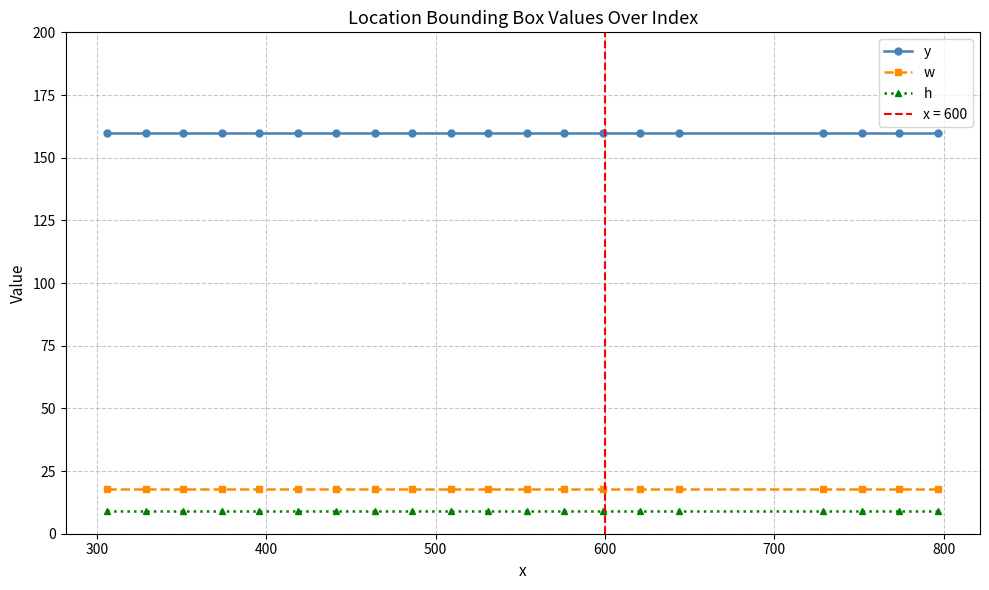

What is the maximum value for h?

9